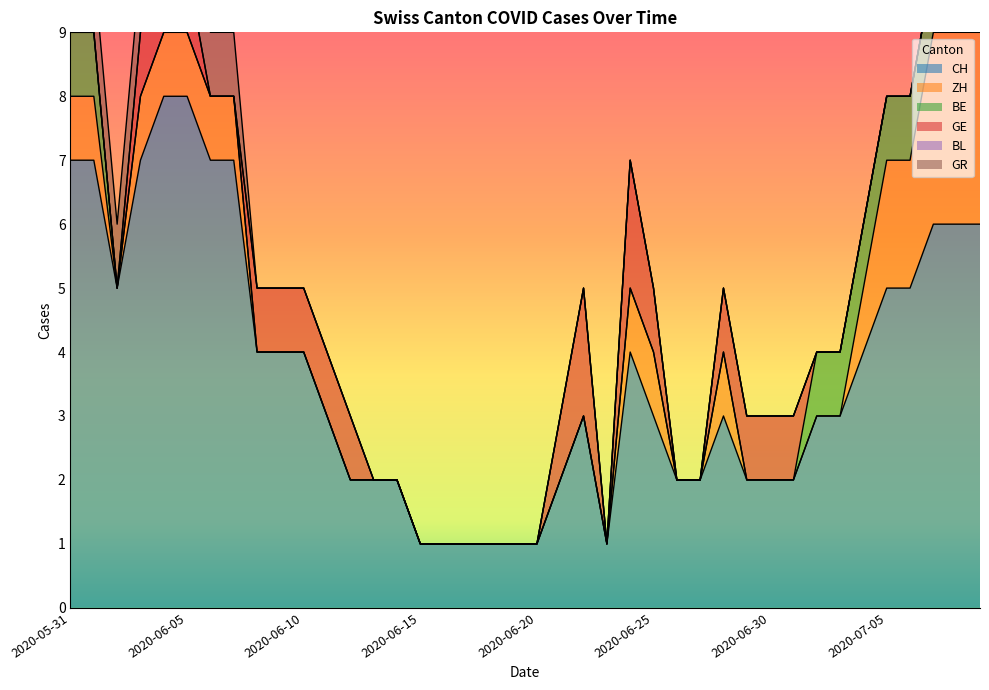

What is the sum of all ZH values?

24